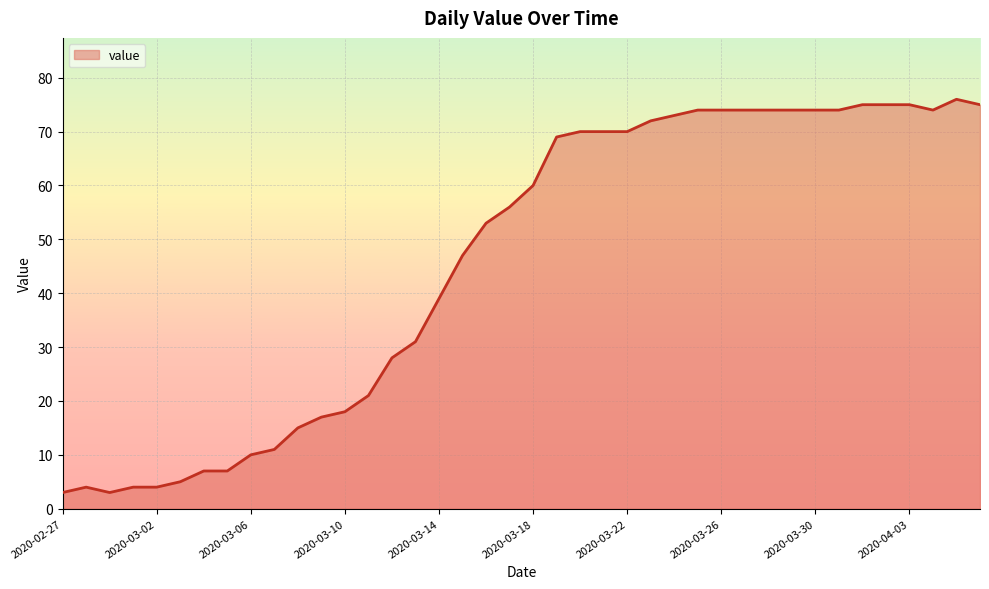

What is the smallest value displayed?

3